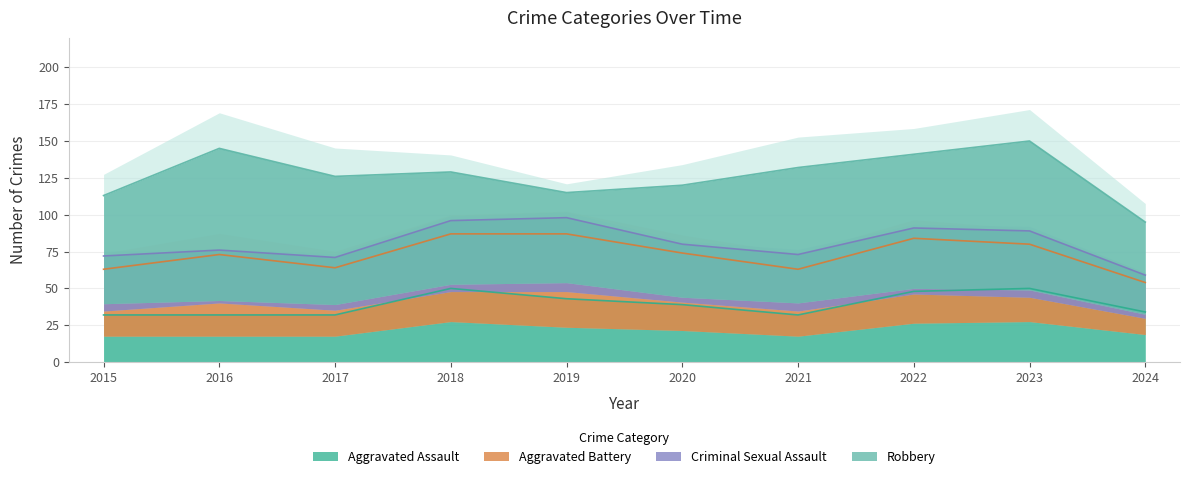

Which series has the largest total across all categories?

Robbery